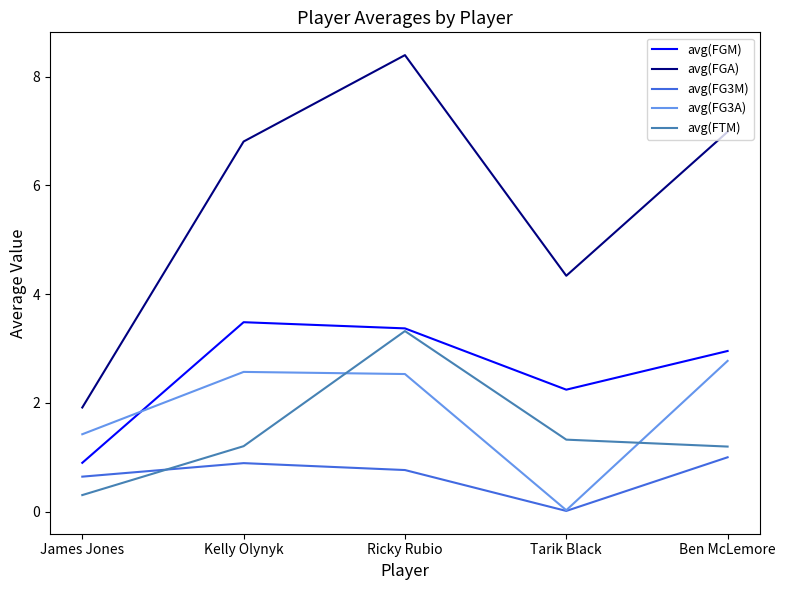

List the series in order of their peak value, highest first.

avg(FGA), avg(FGM), avg(FTM), avg(FG3A), avg(FG3M)